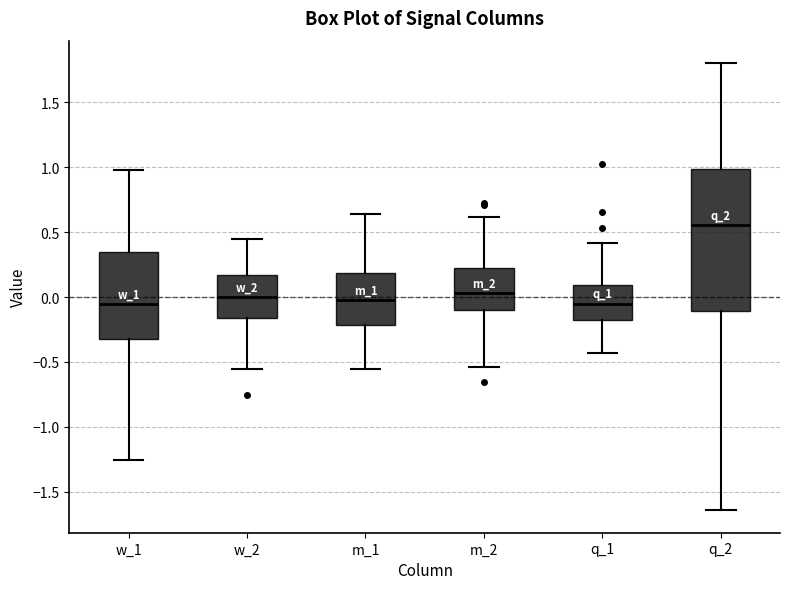

Where does the upper whisker of the box for m_1 end on the y-axis? The values are not printed on the chart, so give them approximately, as read against the axis.

0.65